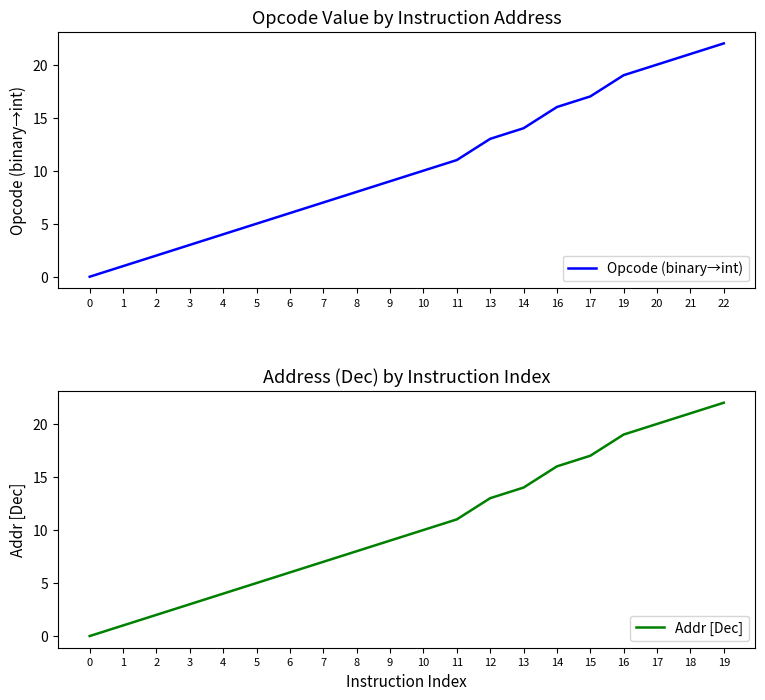

What is the value of the Addr [Dec] point at the 13th from the left?

13